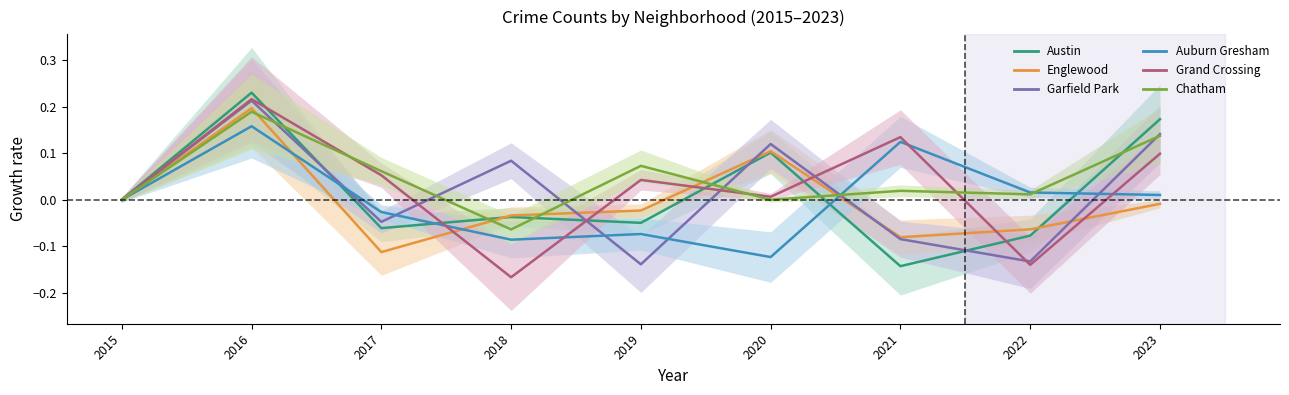

After their last crossing, which series has the higher values: Austin or Auburn Gresham?

Austin